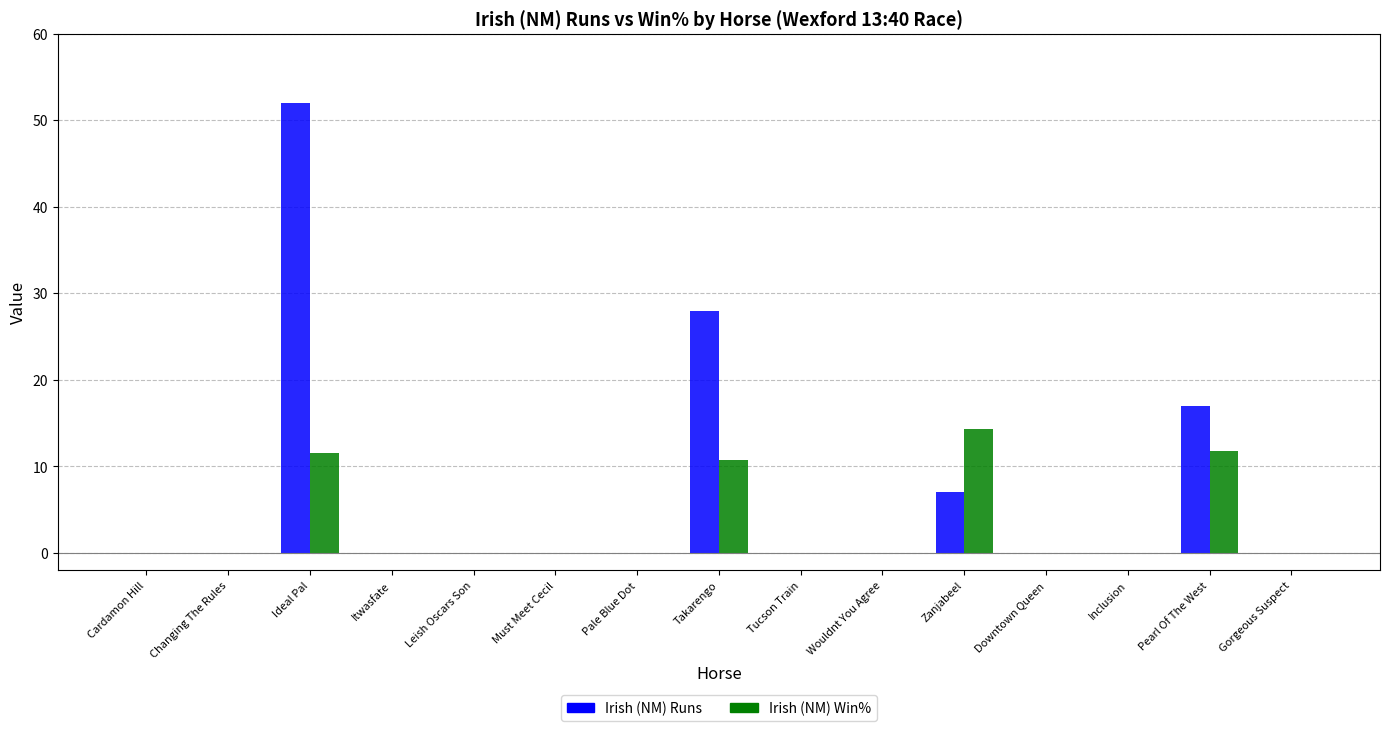

How many categories are shown in the chart?

15